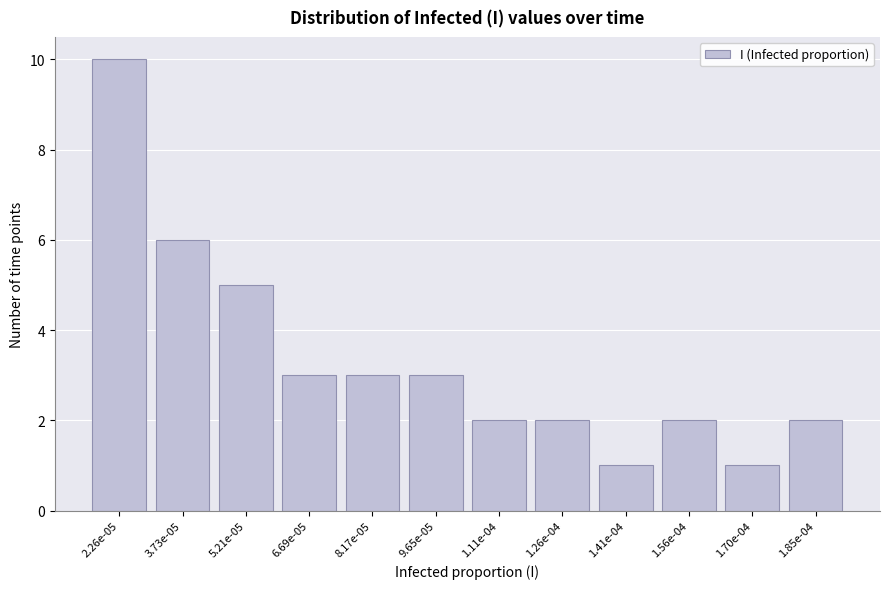

Reading left to right, extract all data points from this chart.

2.26e-05=10	3.73e-05=6	5.21e-05=5	6.69e-05=3	8.17e-05=3	9.65e-05=3	1.11e-04=2	1.26e-04=2	1.41e-04=1	1.56e-04=2	1.70e-04=1	1.85e-04=2